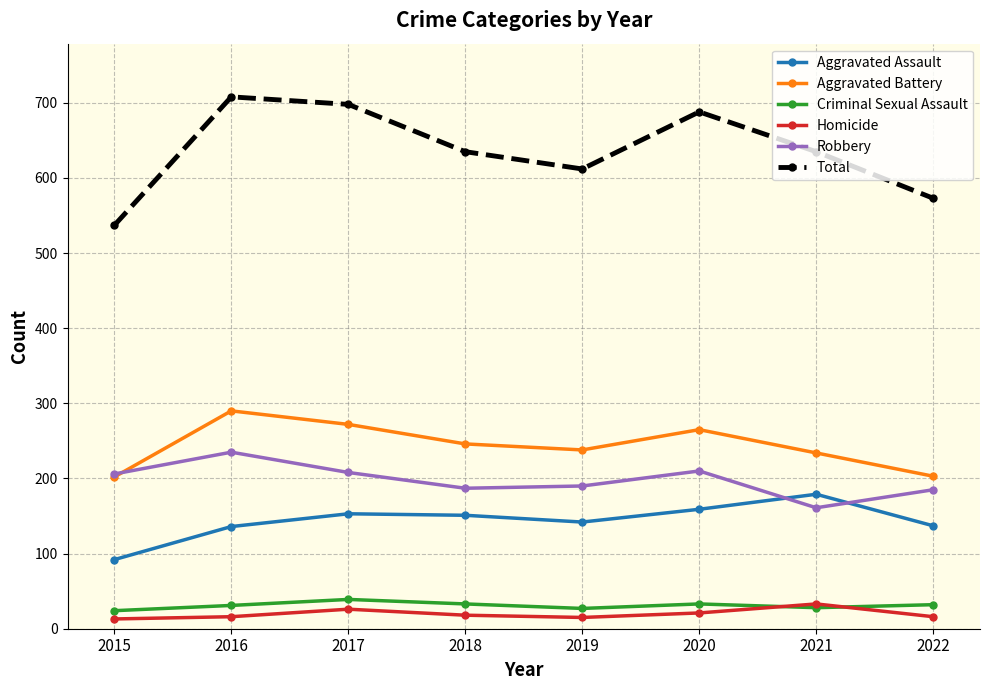

Which category has the highest value across all series?

2016